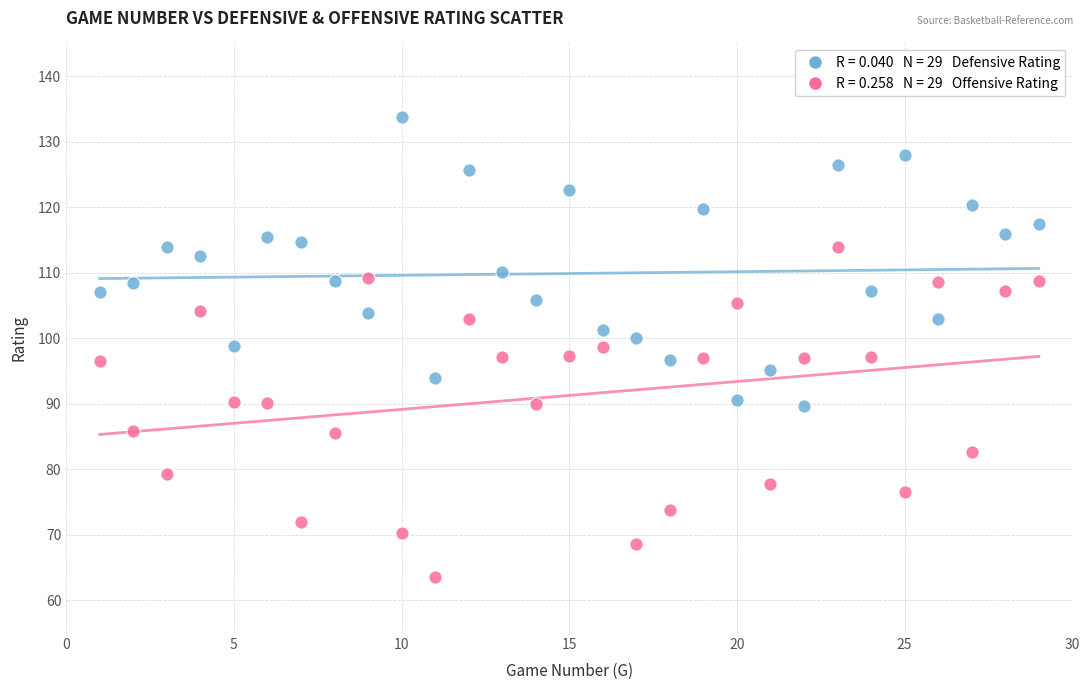

Across all data points, what is the range of Y values (max minus min)?

70.2